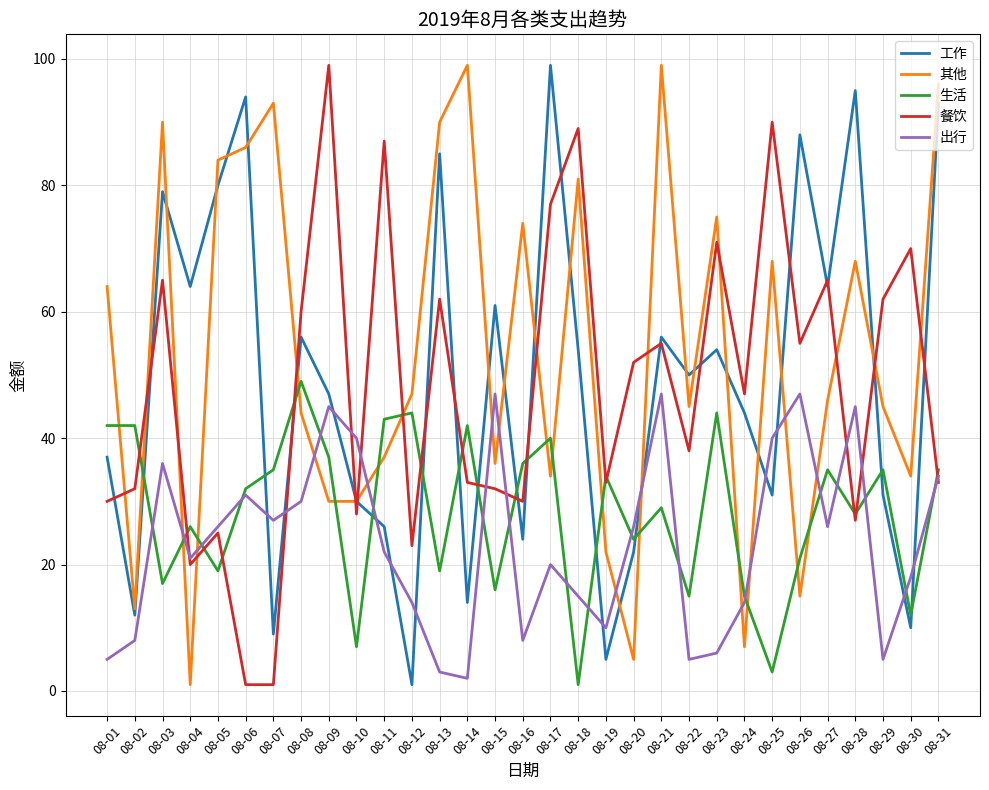

True or false: 工作 has a value of 105 at 08-03.

False